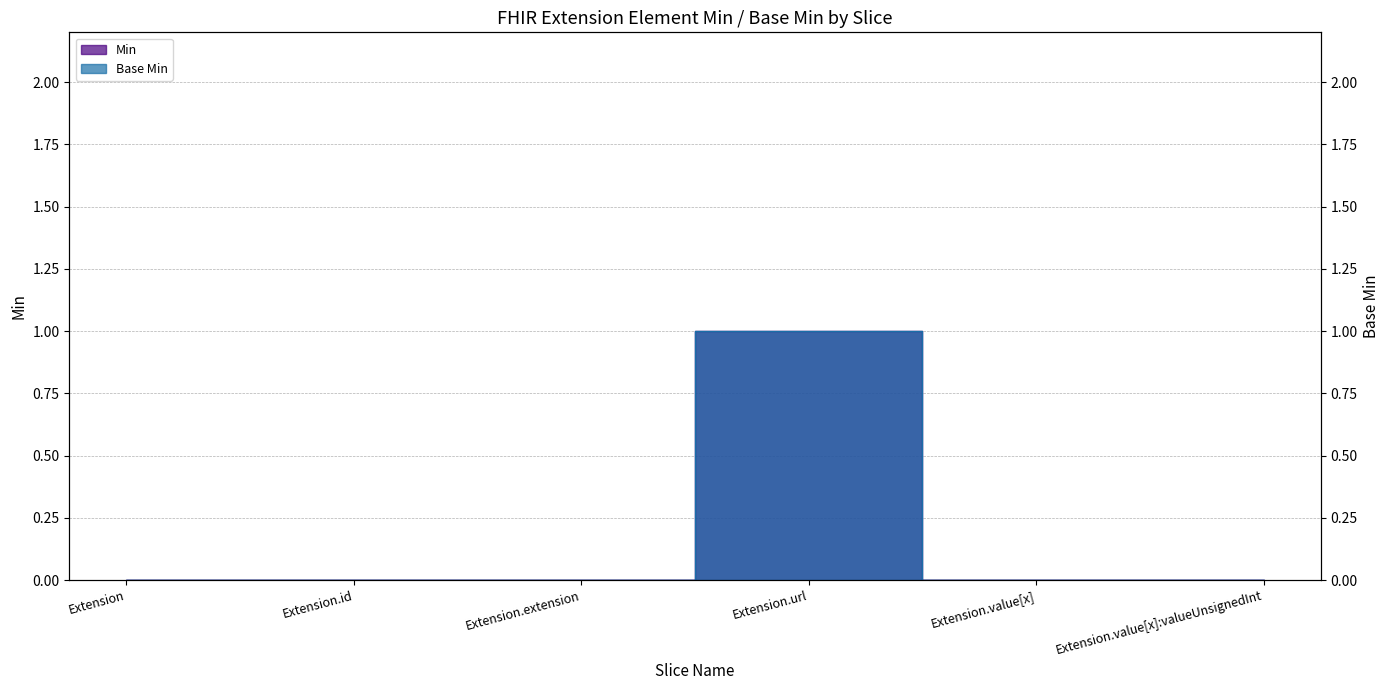

True or false: Base Min and Min cross at least once.

False